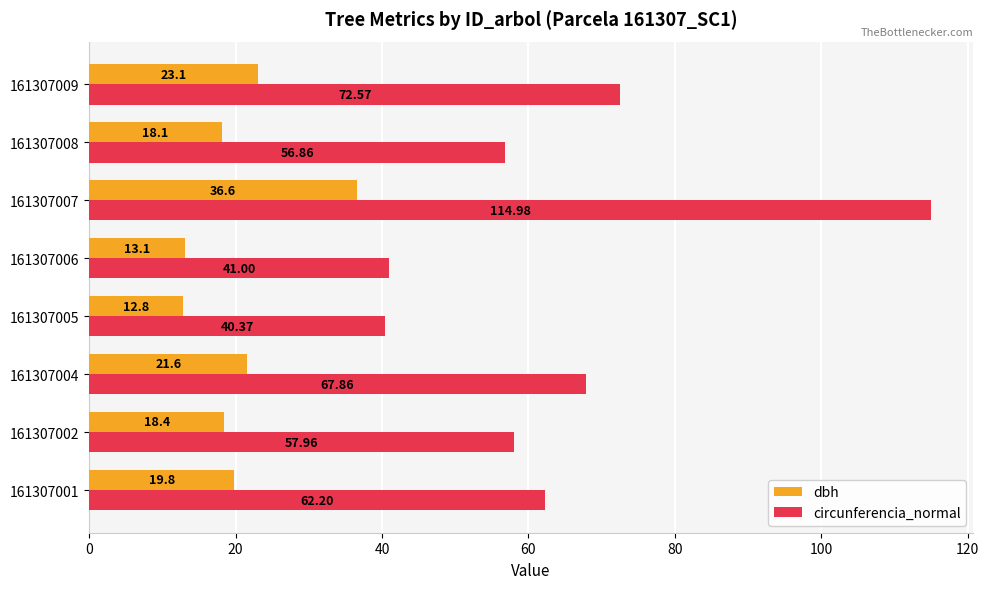

What is the difference between the maximum and minimum values in the circunferencia_normal series?

74.6